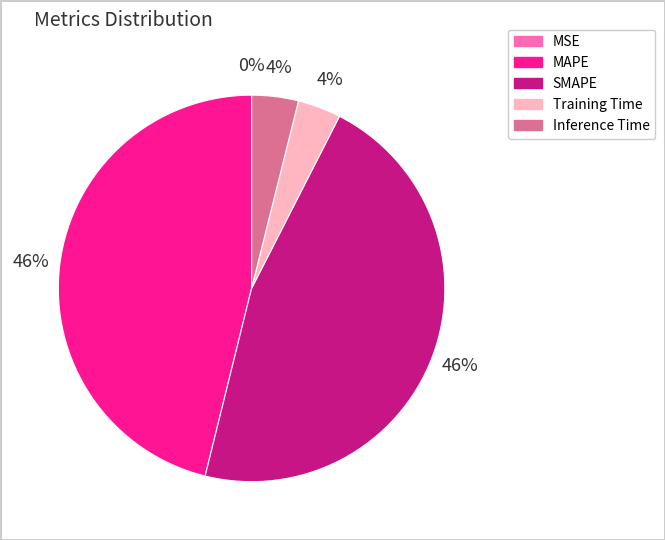

True or false: Training Time accounts for 11% of the total.

False